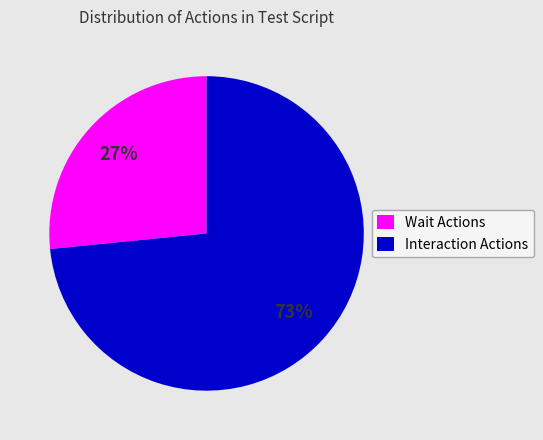

How many segments does this pie chart have?

2